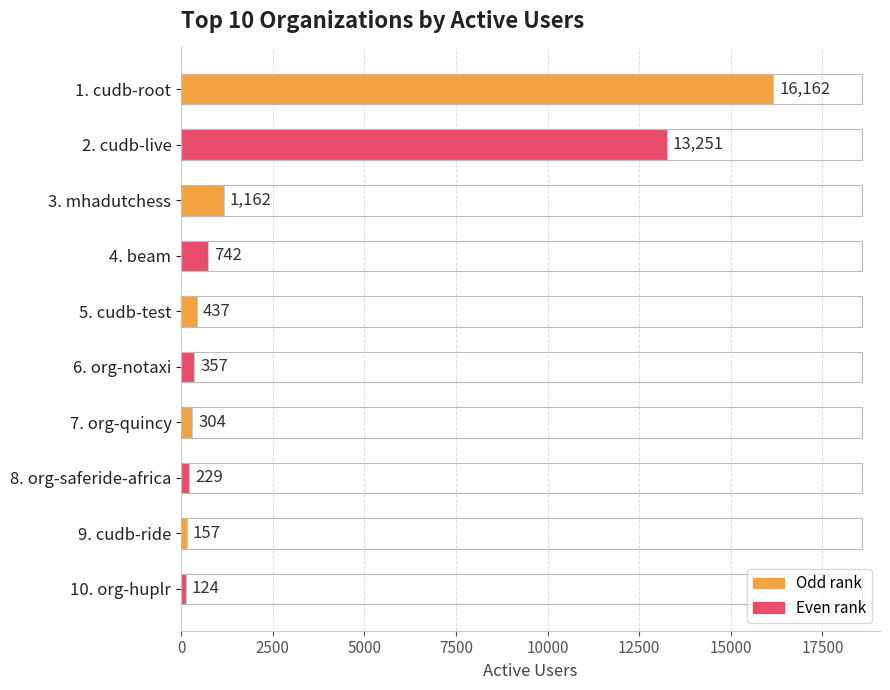

How many bars are there in total?

10